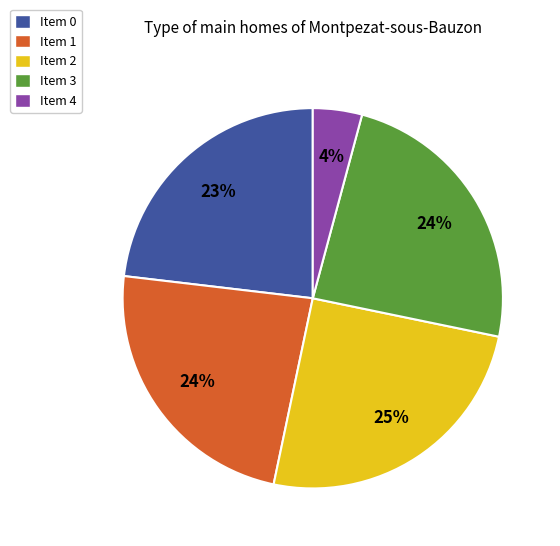

To the nearest percent, what portion does Item 0 represent?

23%